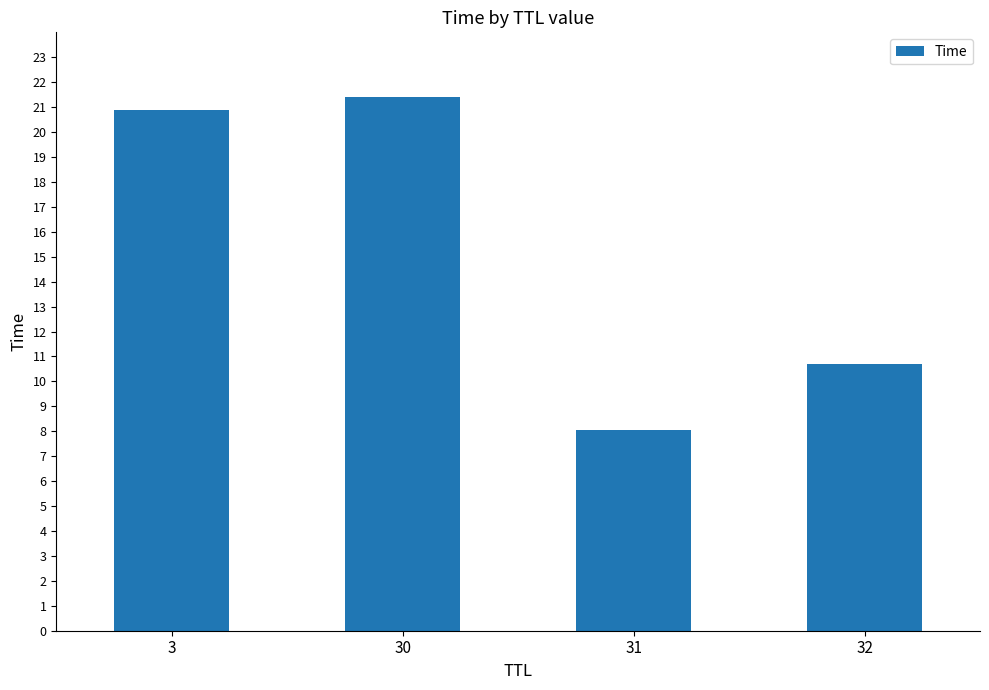

The value at 30 is 36.7. True or false?

False